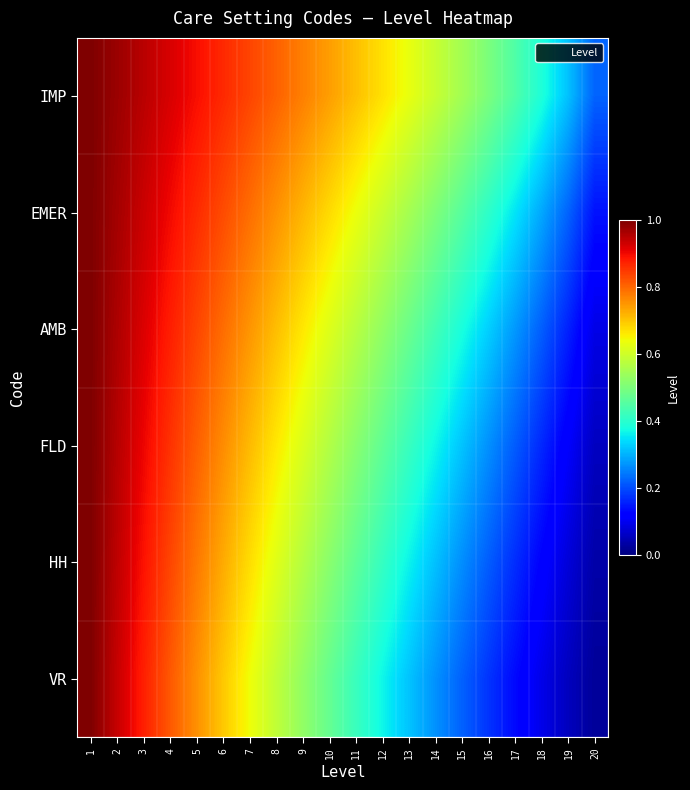

Reading right to left, transcribe all the data shown in this chart.

IMP: 20=0.2	19=0.3	18=0.4	17=0.4	16=0.5	15=0.5	14=0.6	13=0.6	12=0.7	11=0.7	10=0.7	9=0.8	8=0.8	7=0.8	6=0.9	5=0.9	4=0.9	3=0.9	2=1.0	1=1.0
EMER: 20=0.1	19=0.2	18=0.3	17=0.4	16=0.4	15=0.5	14=0.5	13=0.6	12=0.6	11=0.6	10=0.7	9=0.7	8=0.8	7=0.8	6=0.8	5=0.9	4=0.9	3=0.9	2=1.0	1=1.0
AMB: 20=0.1	19=0.2	18=0.2	17=0.3	16=0.3	15=0.4	14=0.4	13=0.5	12=0.5	11=0.6	10=0.6	9=0.7	8=0.7	7=0.8	6=0.8	5=0.8	4=0.9	3=0.9	2=1.0	1=1.0
FLD: 20=0.1	19=0.1	18=0.2	17=0.2	16=0.3	15=0.3	14=0.4	13=0.4	12=0.5	11=0.5	10=0.6	9=0.6	8=0.7	7=0.7	6=0.8	5=0.8	4=0.9	3=0.9	2=1.0	1=1.0
HH: 20=0.0	19=0.1	18=0.1	17=0.2	16=0.2	15=0.3	14=0.3	13=0.4	12=0.4	11=0.5	10=0.5	9=0.6	8=0.6	7=0.7	6=0.7	5=0.8	4=0.8	3=0.9	2=0.9	1=1.0
VR: 20=0.0	19=0.1	18=0.1	17=0.1	16=0.2	15=0.2	14=0.3	13=0.3	12=0.4	11=0.4	10=0.5	9=0.5	8=0.6	7=0.6	6=0.7	5=0.8	4=0.8	3=0.9	2=0.9	1=1.0